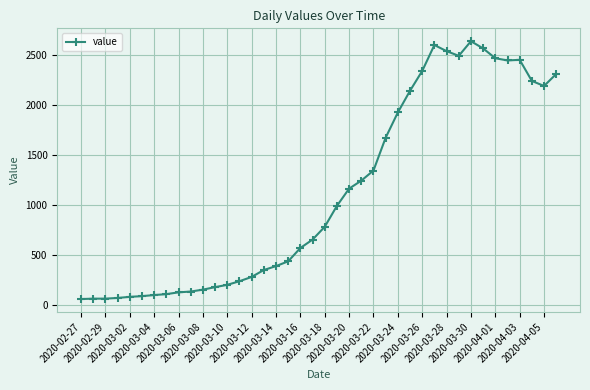

What is the value of the 20th point from the left?

655